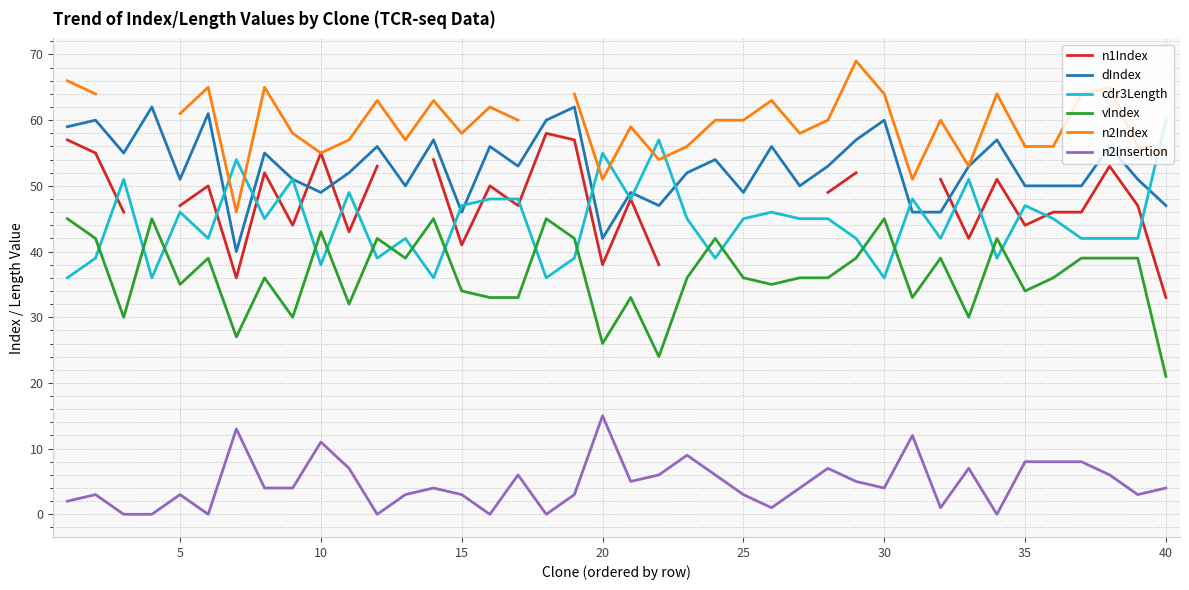

How many interior local valleys does the n1Index series have?

8